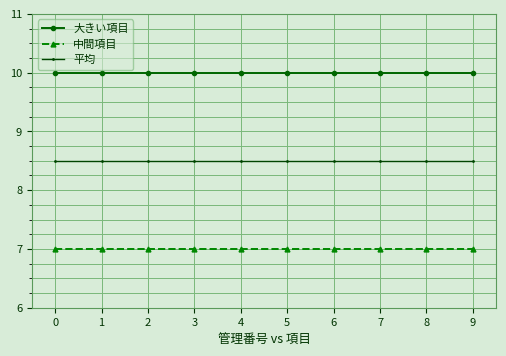

List the series in order of their overall mean, lowest first.

中間項目, 平均, 大きい項目